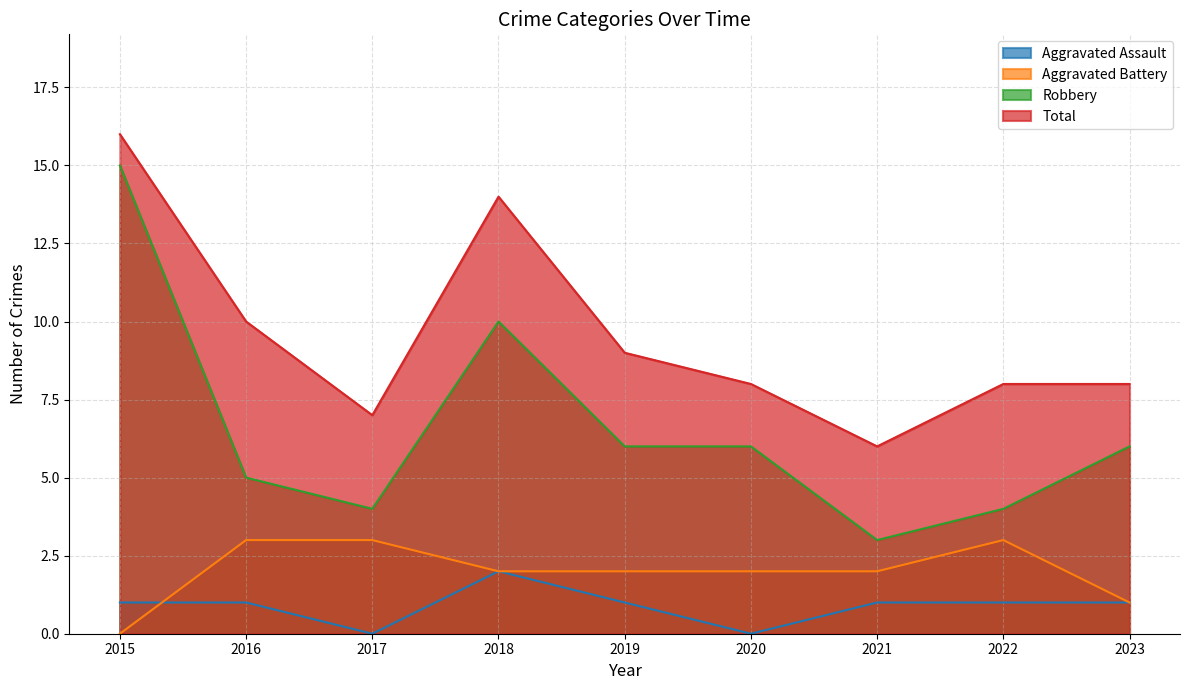

At which category is the sum across all series the highest?

2015